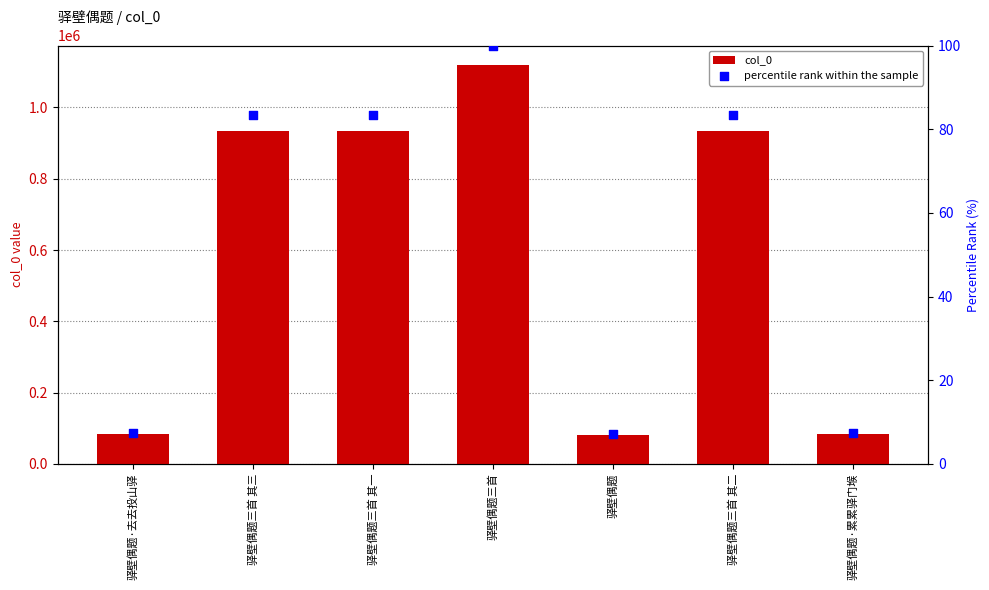

At how many categories does at least one series exceed 150786?

4